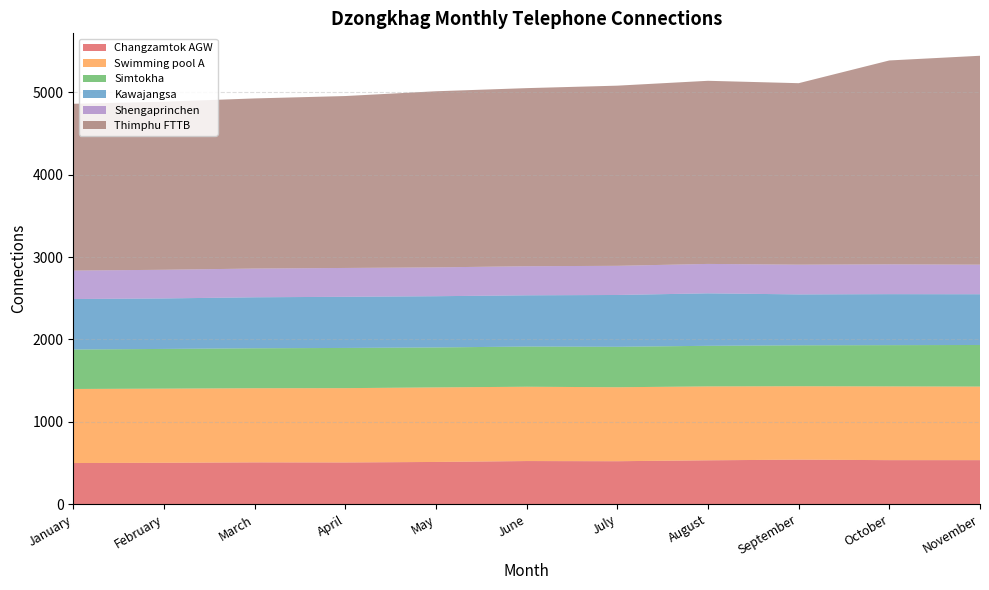

Reading left to right, what are all the values shown in this chart?

Changzamtok AGW: January=500	February=503	March=508	April=507	May=513	June=524	July=522	August=533	September=541	October=535	November=535
Swimming pool A: January=899	February=900	March=900	April=902	May=905	June=902	July=898	August=897	September=891	October=895	November=893
Simtokha: January=479	February=482	March=485	April=488	May=485	June=488	July=491	August=493	September=497	October=501	November=505
Kawajangsa: January=613	February=613	March=619	April=621	May=622	June=622	July=629	August=637	September=618	October=619	November=616
Shengaprinchen: January=345	February=348	March=349	April=350	May=350	June=353	July=354	August=357	September=361	October=362	November=359
Thimphu FTTB: January=2025	February=2040	March=2065	April=2087	May=2138	June=2162	July=2187	August=2223	September=2203	October=2475	November=2536